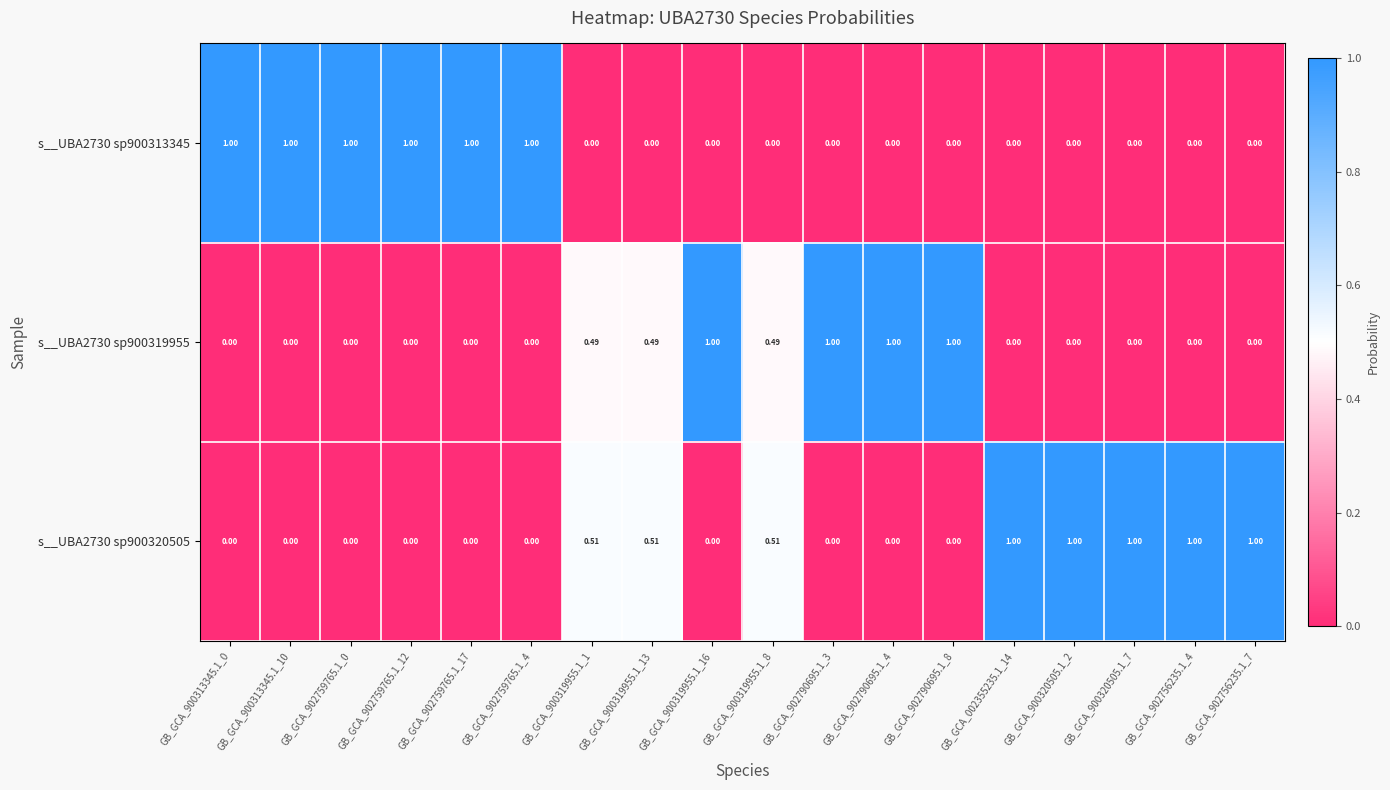

List the series in order of their peak value, highest first.

s__UBA2730 sp900313345, s__UBA2730 sp900319955, s__UBA2730 sp900320505